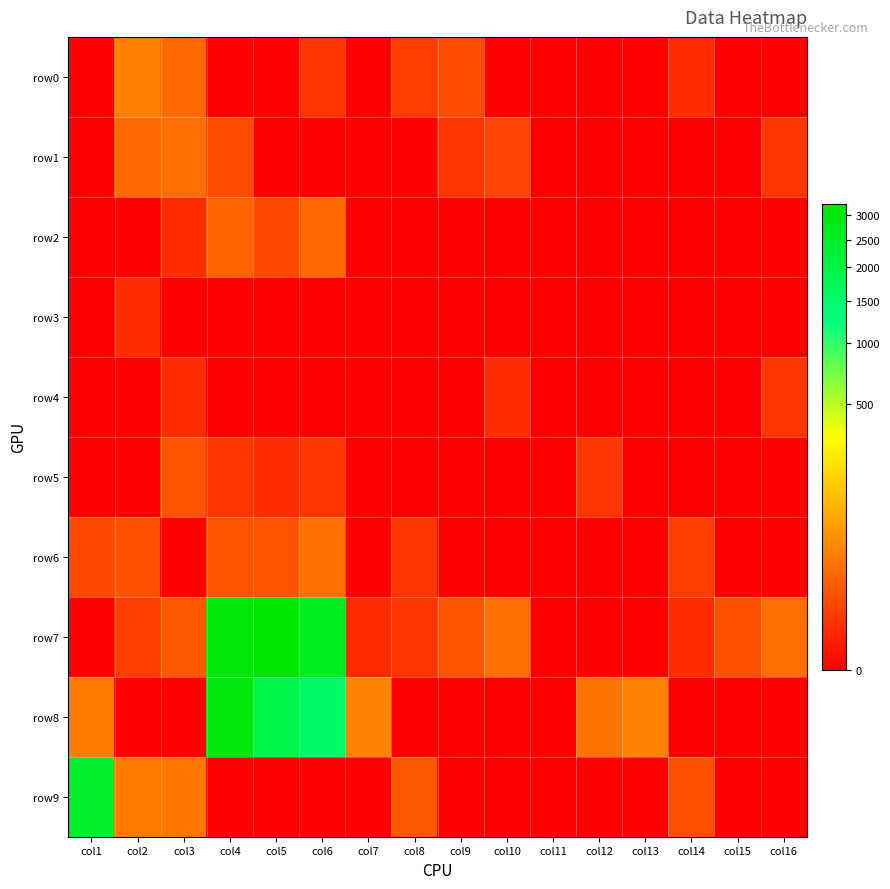

Which series has the largest total across all categories?

row7